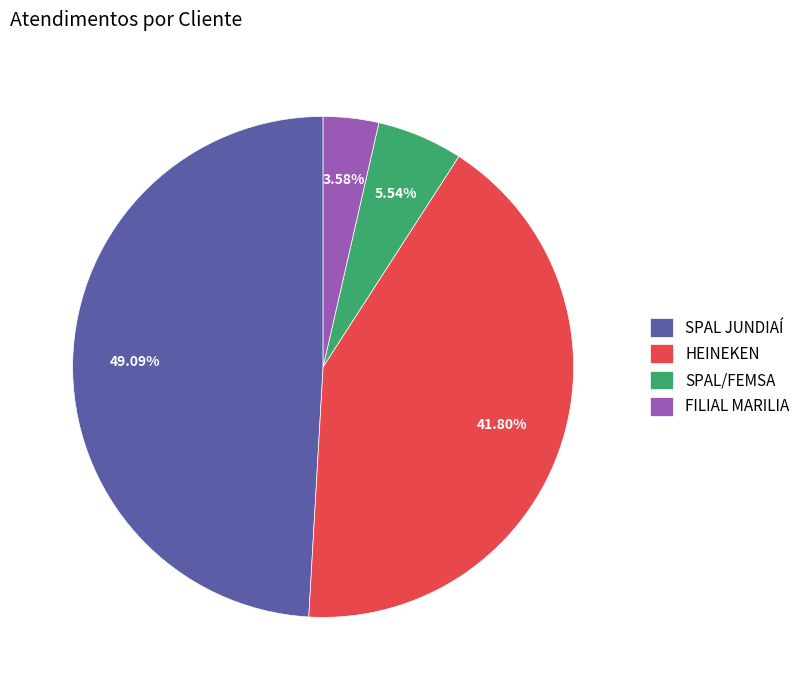

What is the total percentage of SPAL/FEMSA and SPAL JUNDIAÍ?

54.6%